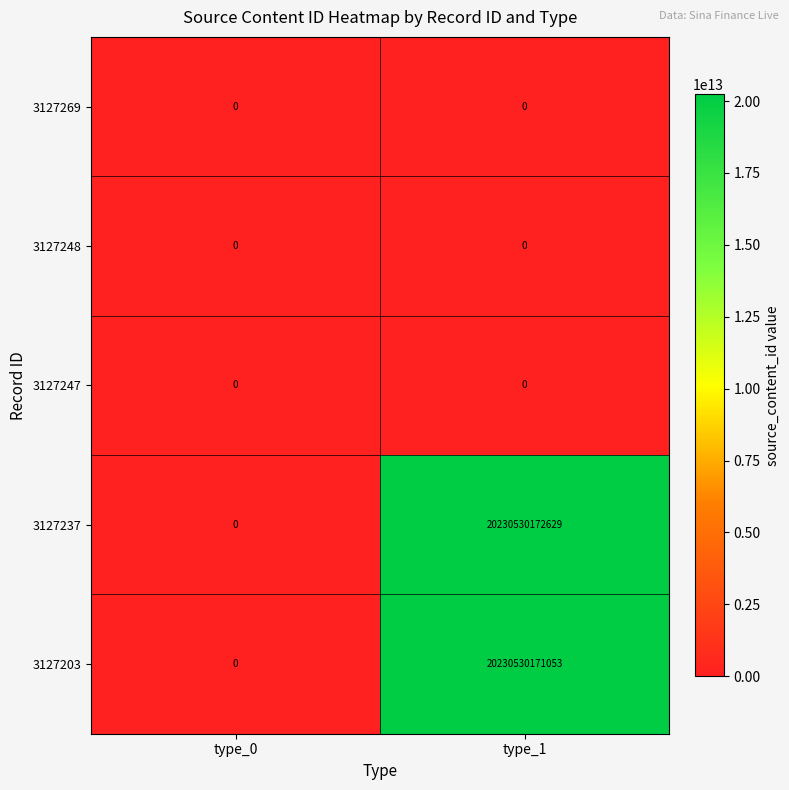

How many categories are shown in the chart?

2